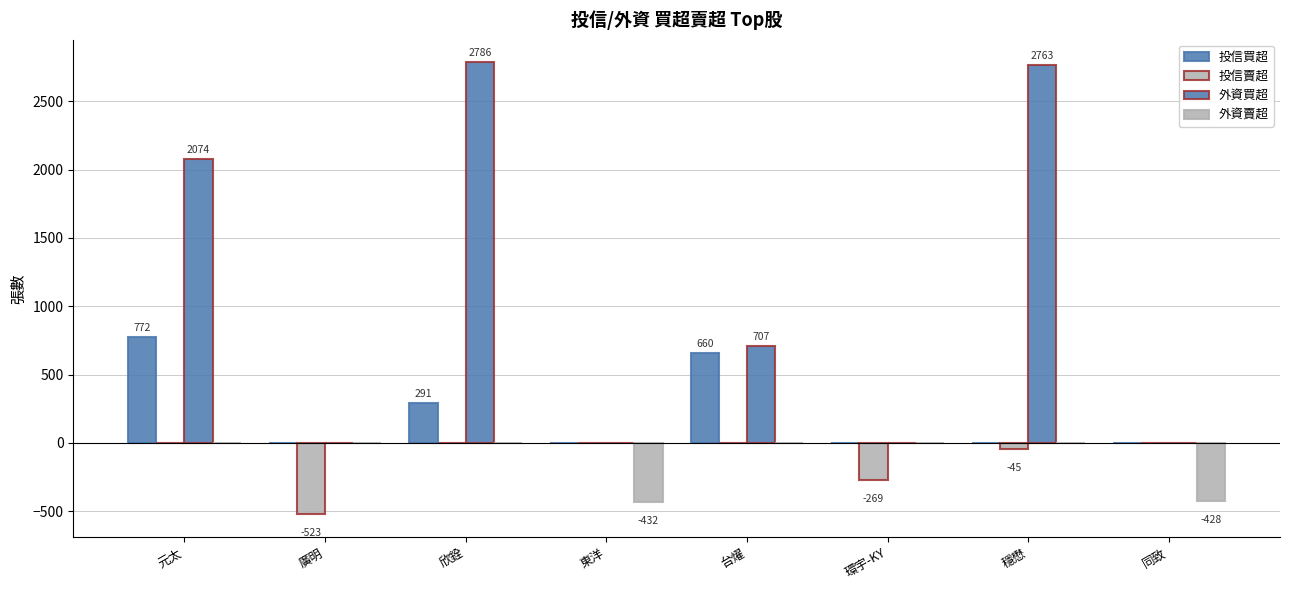

How many groups of bars are there?

8